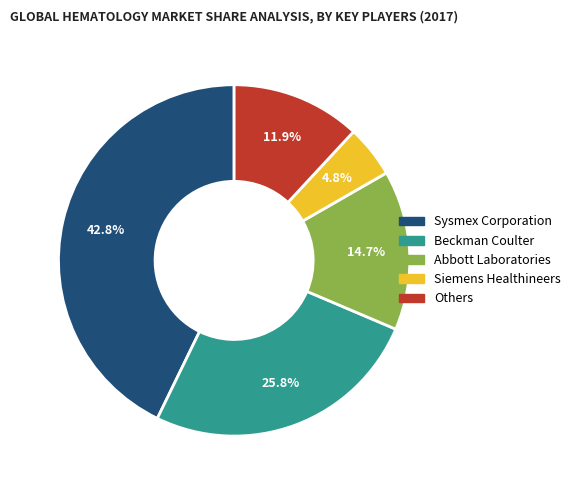

Count the number of slices in the pie.

5